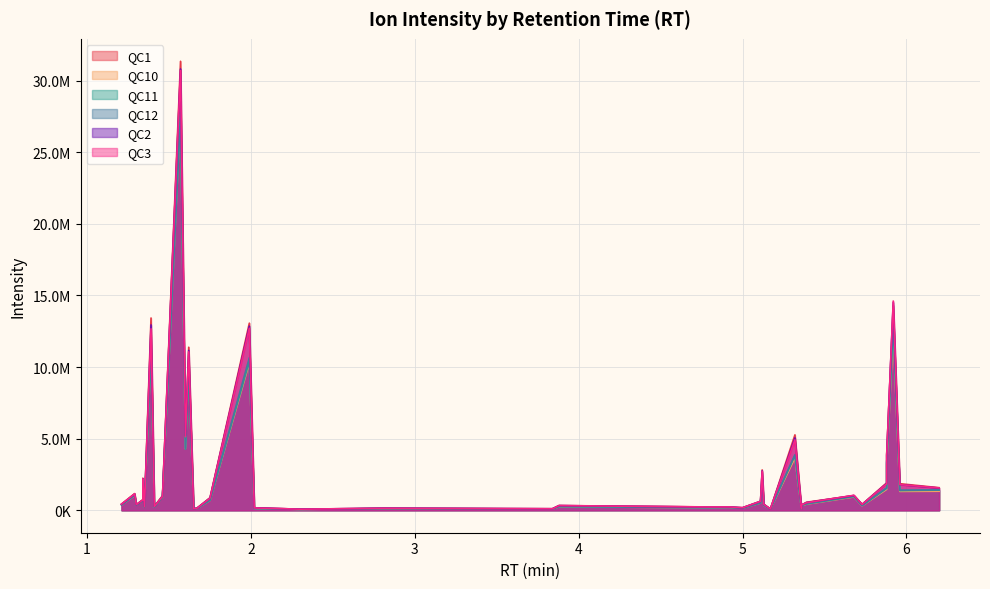

What are all the series names shown in the legend?

QC1, QC10, QC11, QC12, QC2, QC3